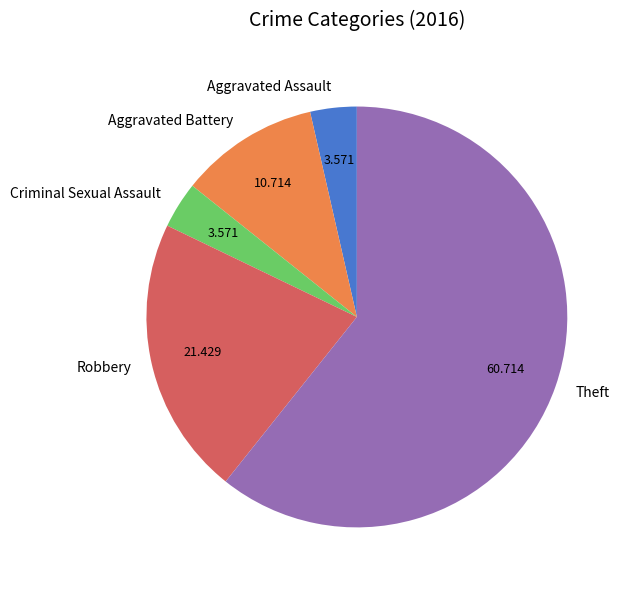

Combined, do Aggravated Assault and Theft account for over 50%?

Yes